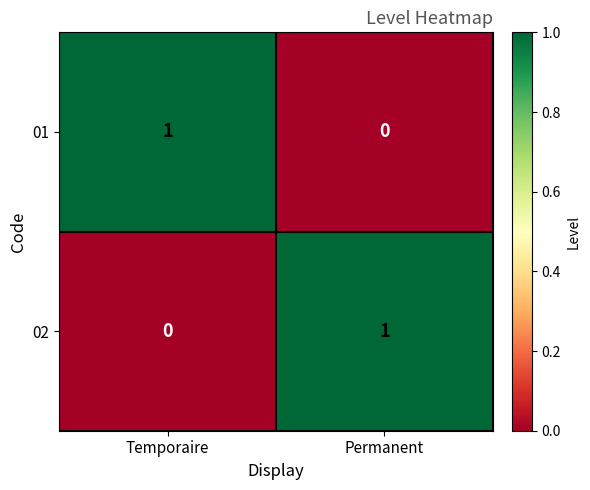

How many series are shown in this chart?

2